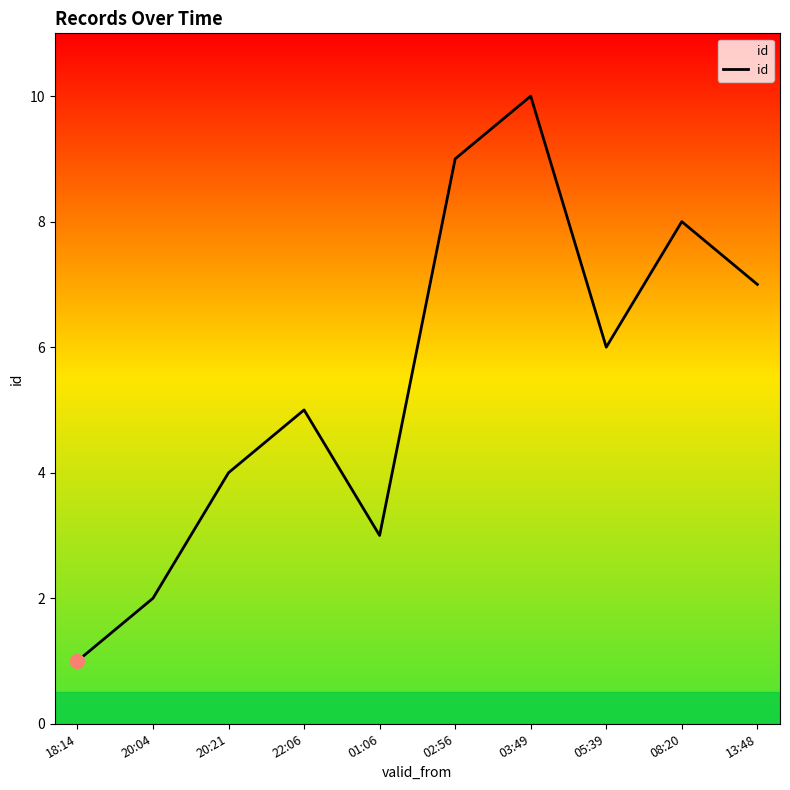

What is the approximate value at 20:21?

4